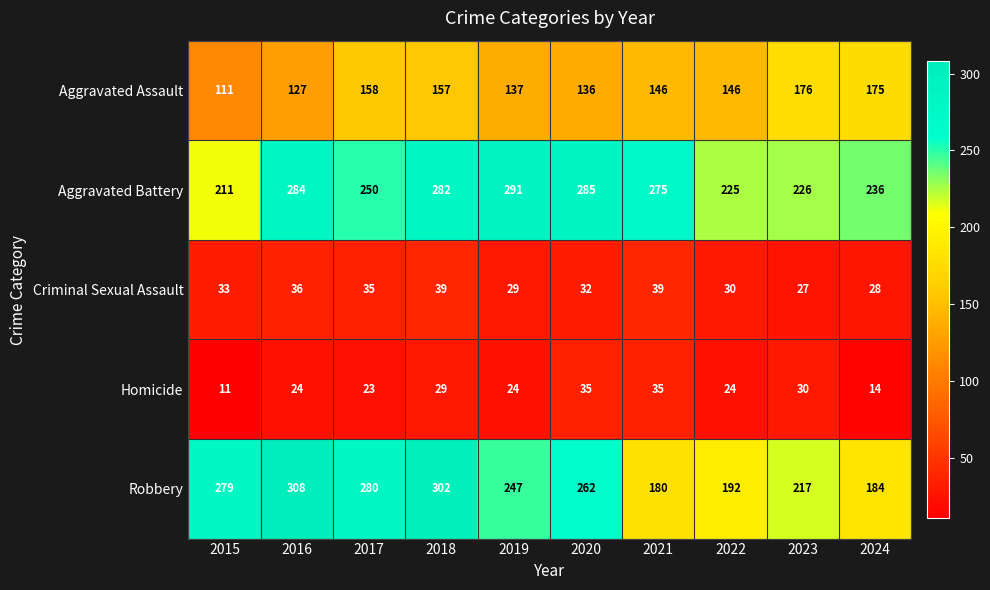

At which label is Aggravated Battery closest to 251?

2017